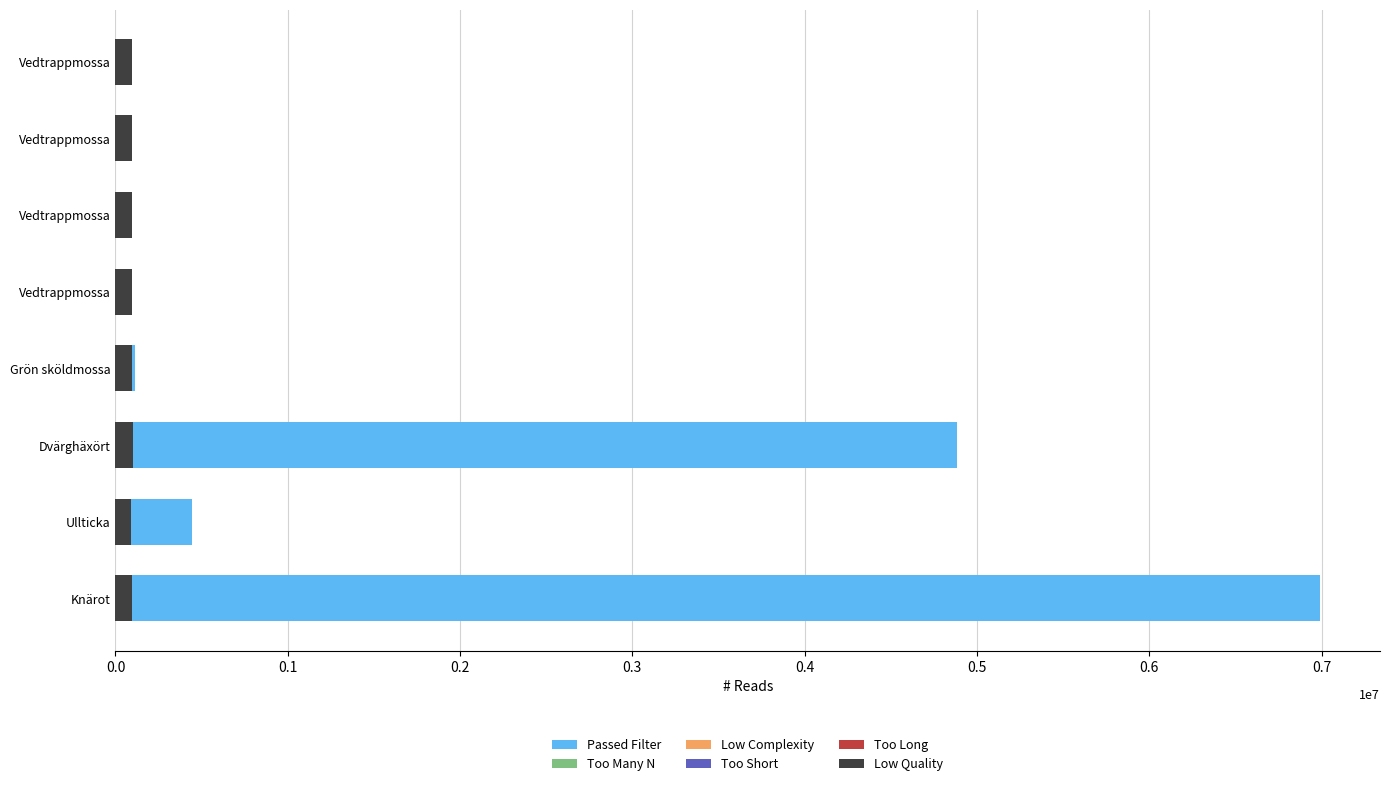

Which series changed the most between Vedtrappmossa and Ullticka?

Passed Filter